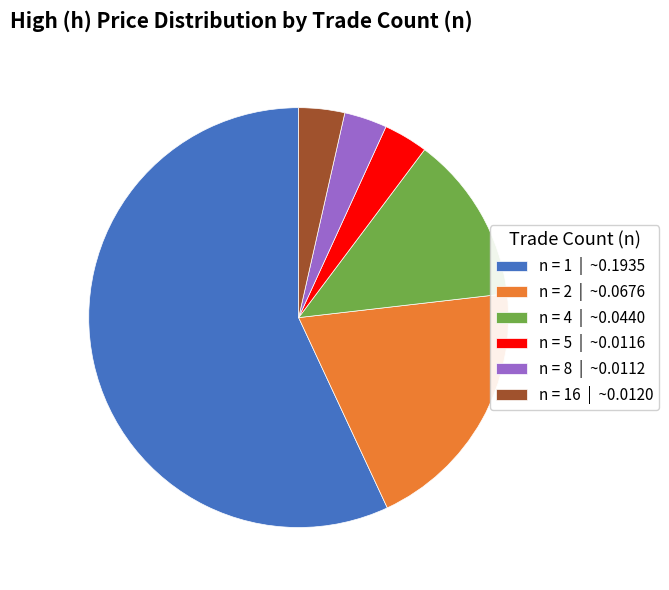

Which has a higher value, n = 16 | ~0.0120 or n = 2 | ~0.0676?

n = 2 | ~0.0676